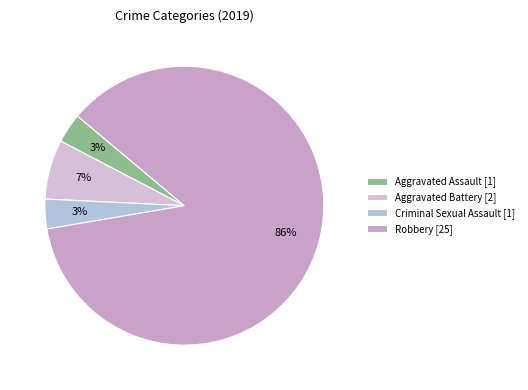

Which category has the biggest portion of the pie?

Robbery